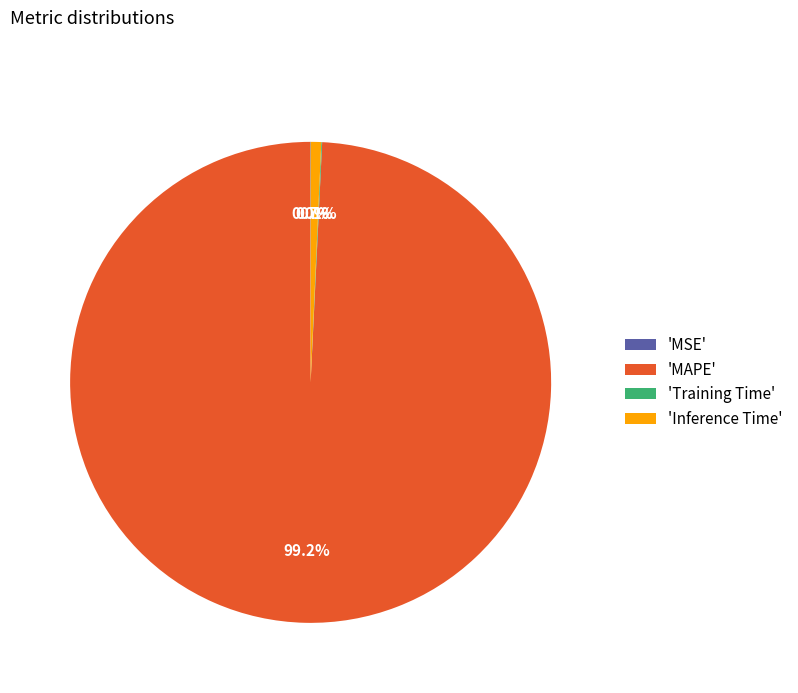

Which has a higher value, 'Inference Time' or 'MAPE'?

'MAPE'